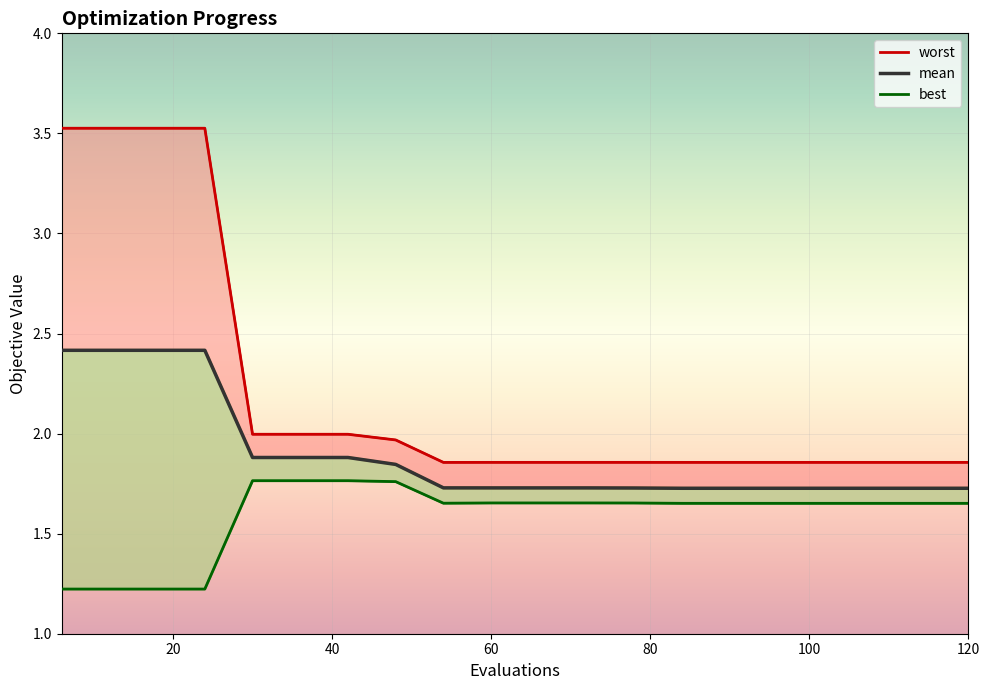

What is the minimum value shown in the chart?

1.2